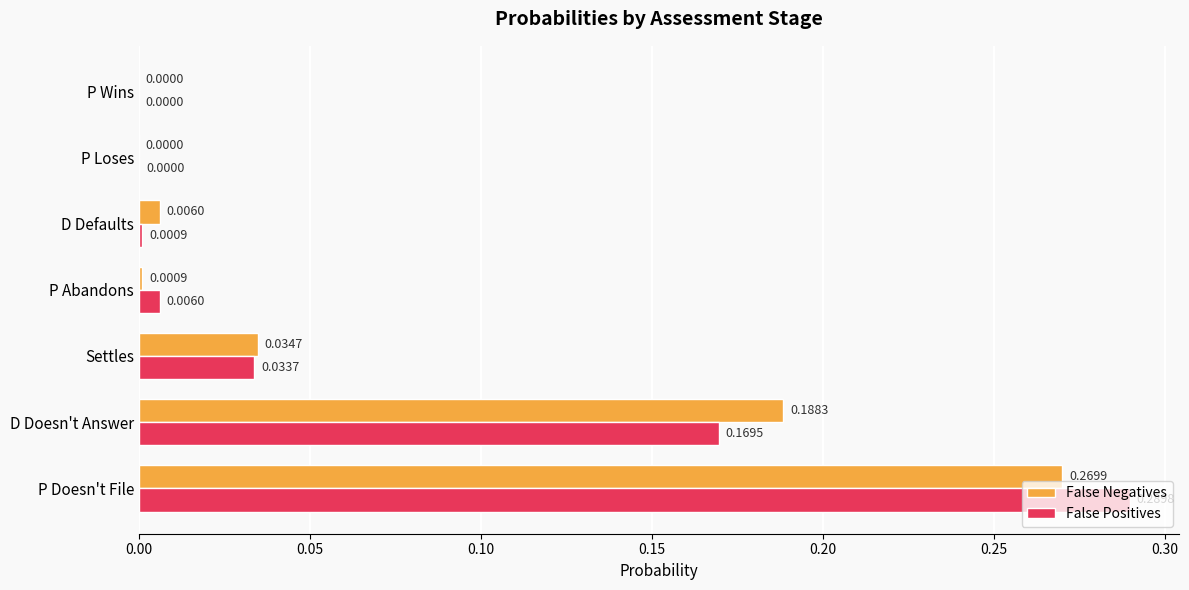

Which series has the largest total across all categories?

False Positives